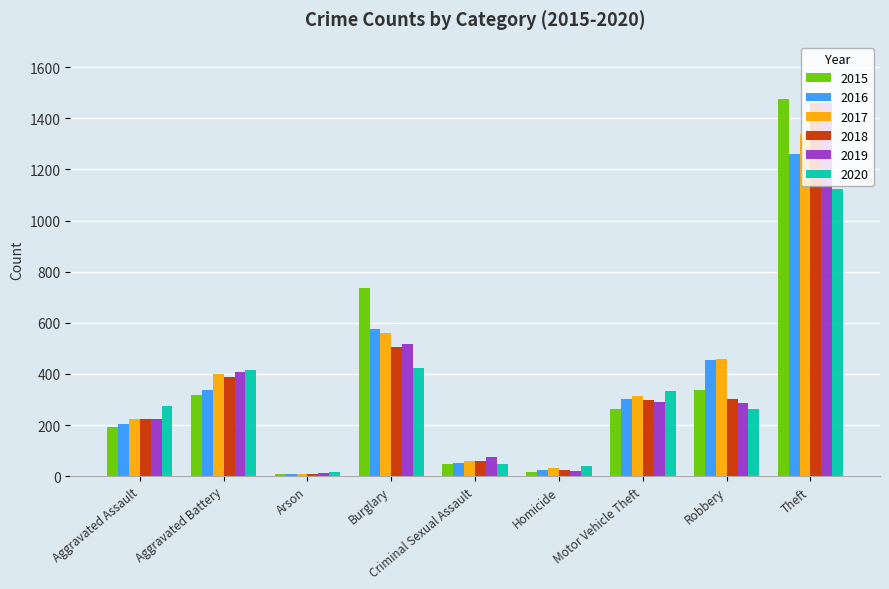

What is the value of the 2017 bar at the 9th from the left?

1339